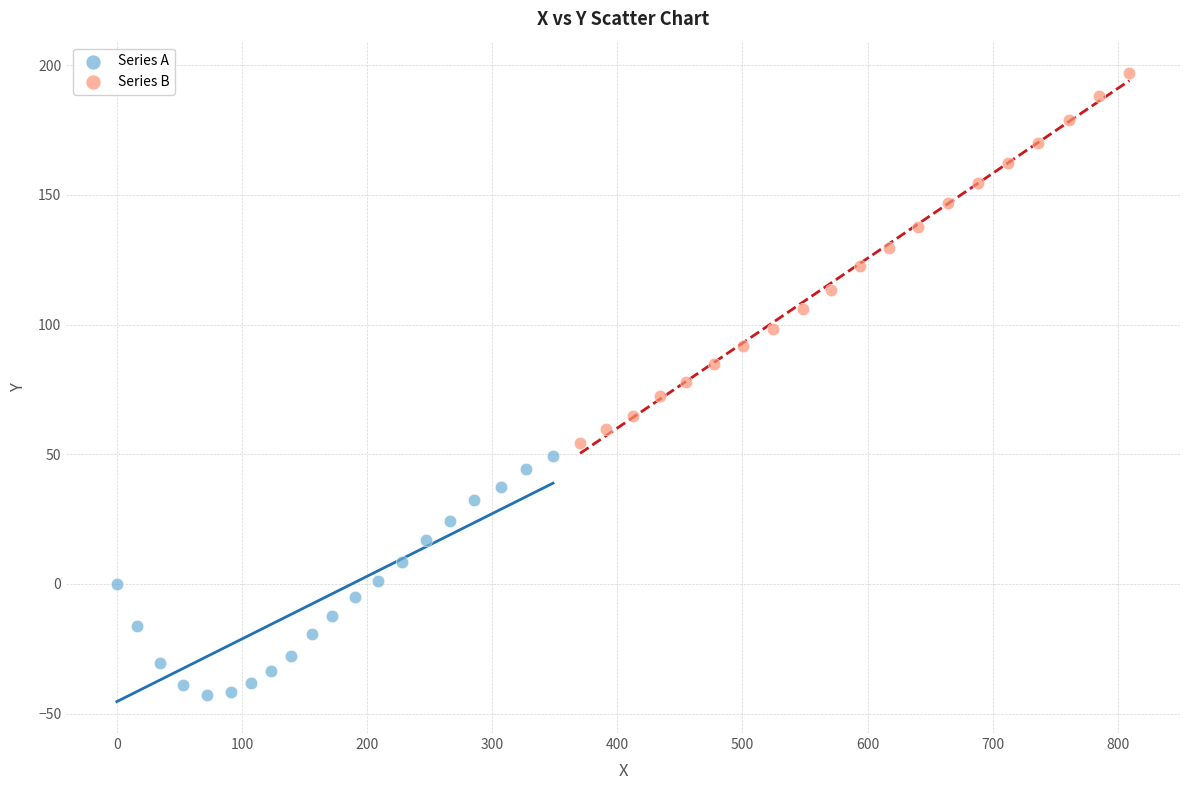

Which series contains the lowest Y value?

Series A